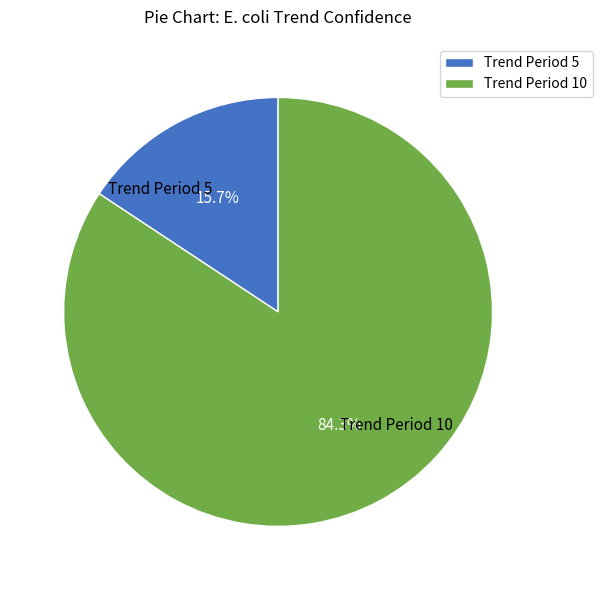

How many segments does this pie chart have?

2